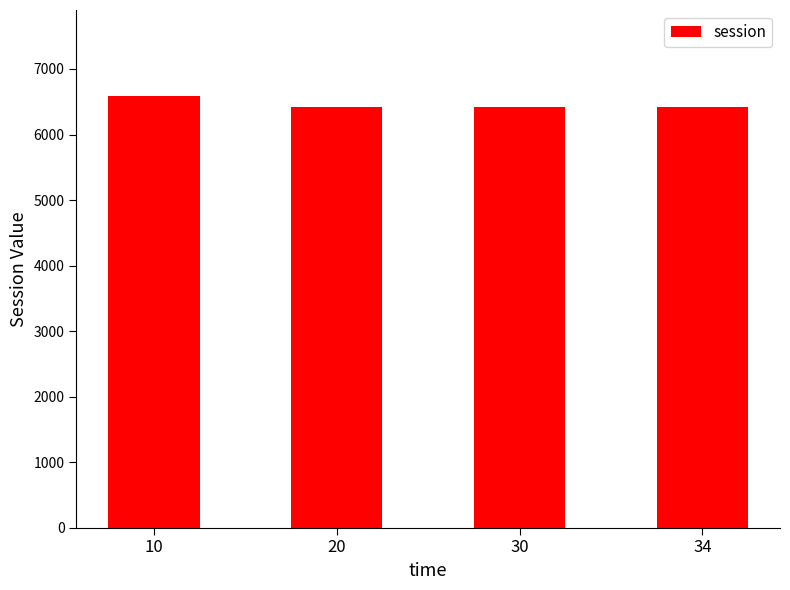

What is the approximate value at 34?

6419.3